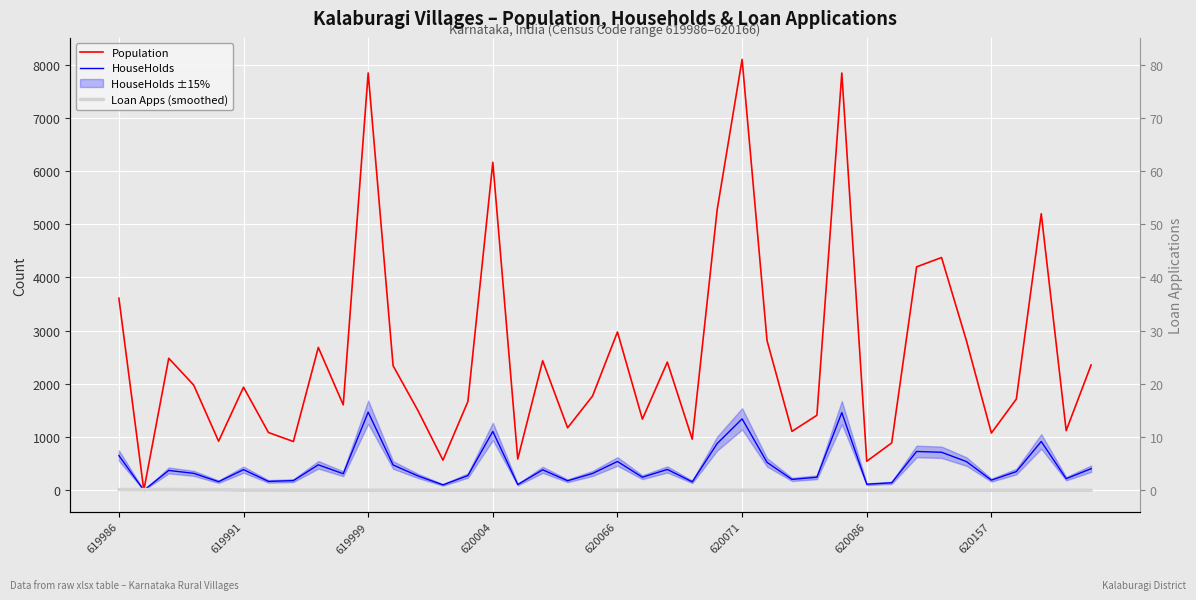

True or false: HouseHolds has more than 0 points higher than both neighbors.

True